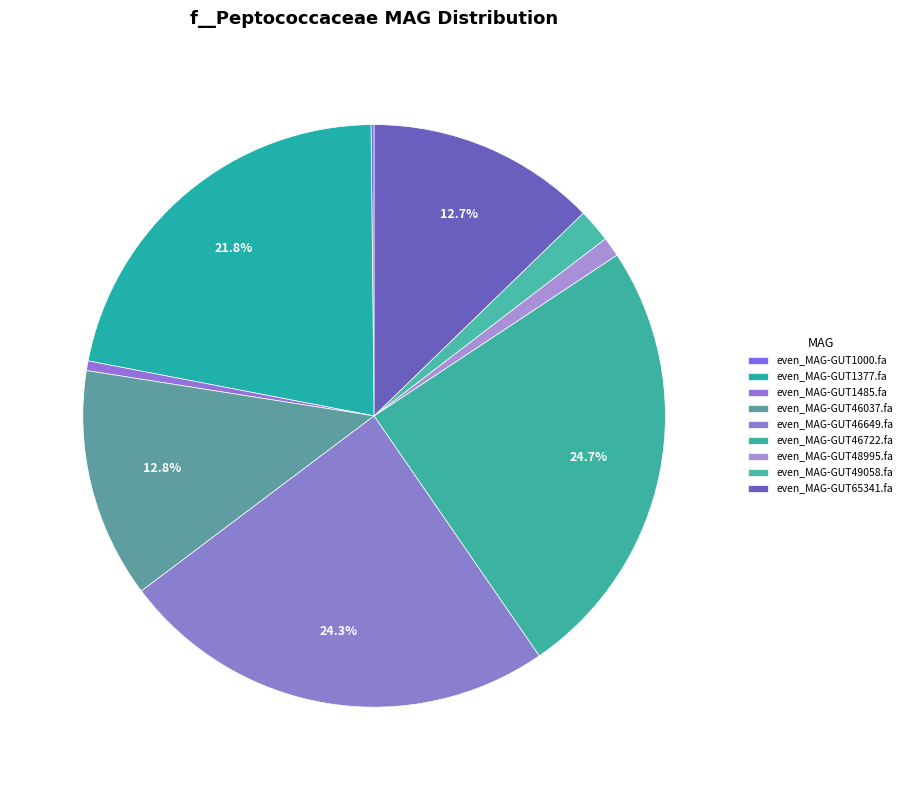

Does even_MAG-GUT49058.fa account for over 50% of the chart?

No